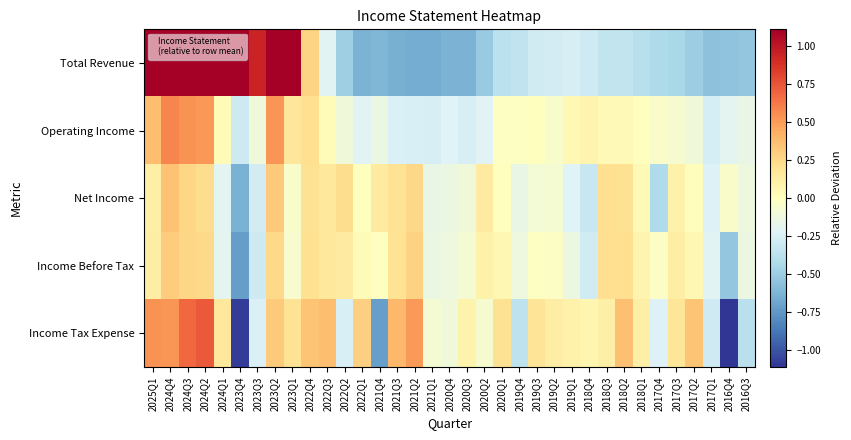

Which category has the lowest value across all series?

2016Q4